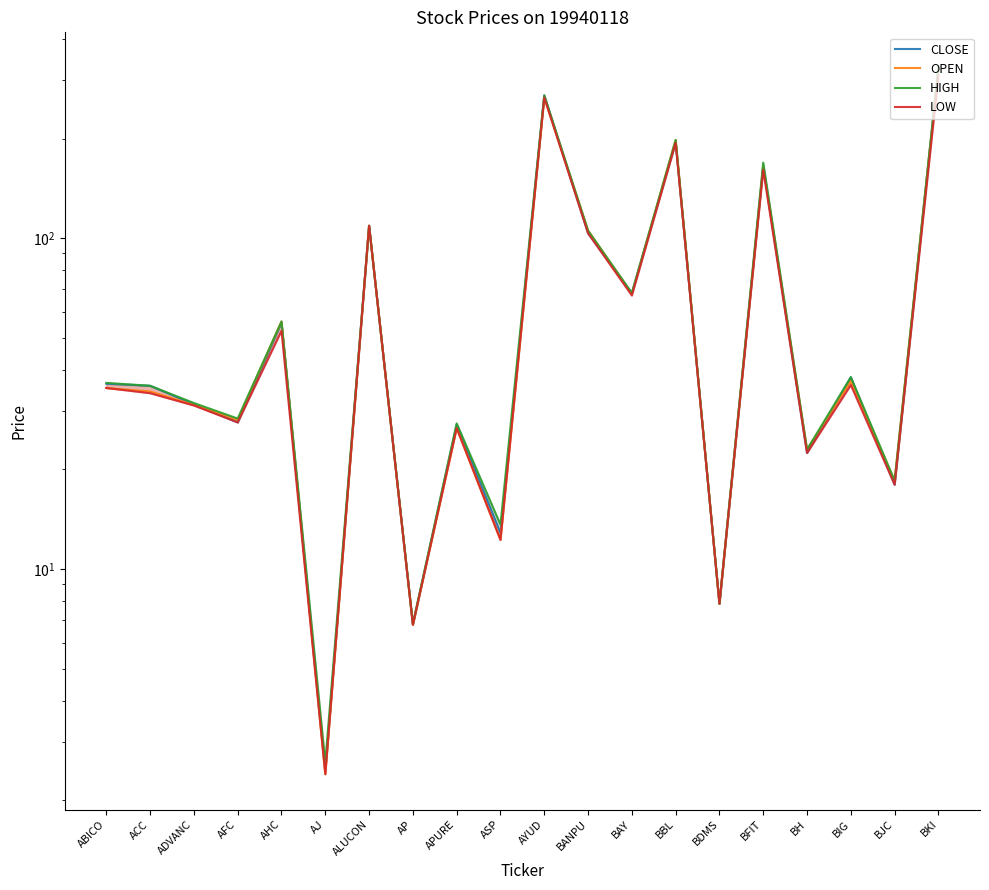

How many values in the HIGH series exceed 36?

10